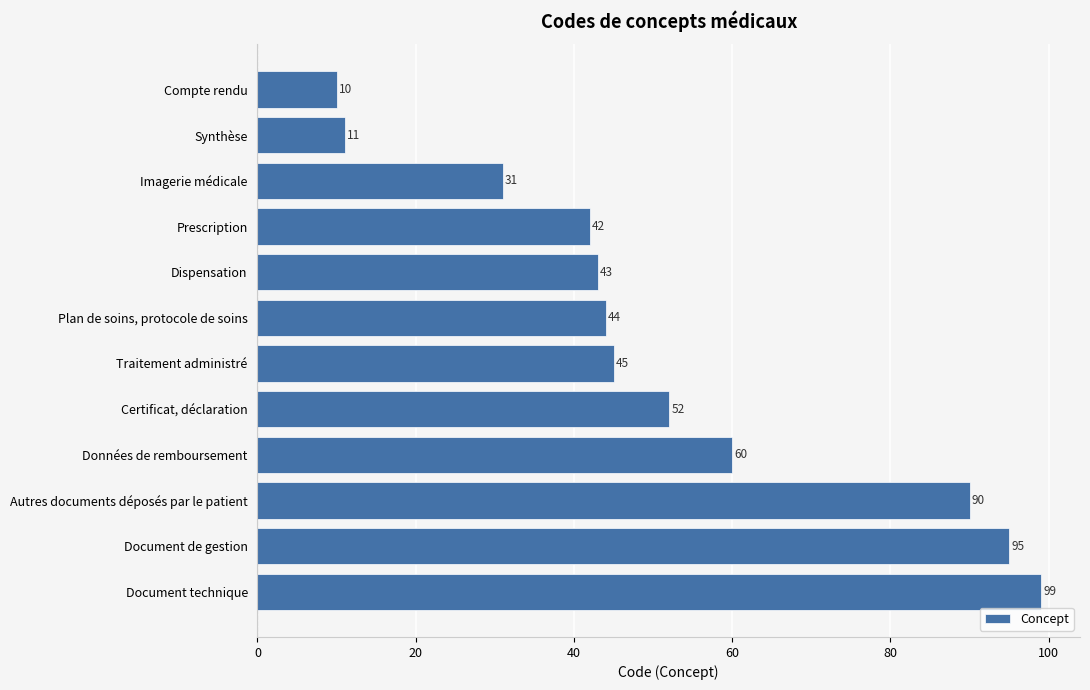

Reading top to bottom, extract all data points from this chart.

10	11	31	42	43	44	45	52	60	90	95	99